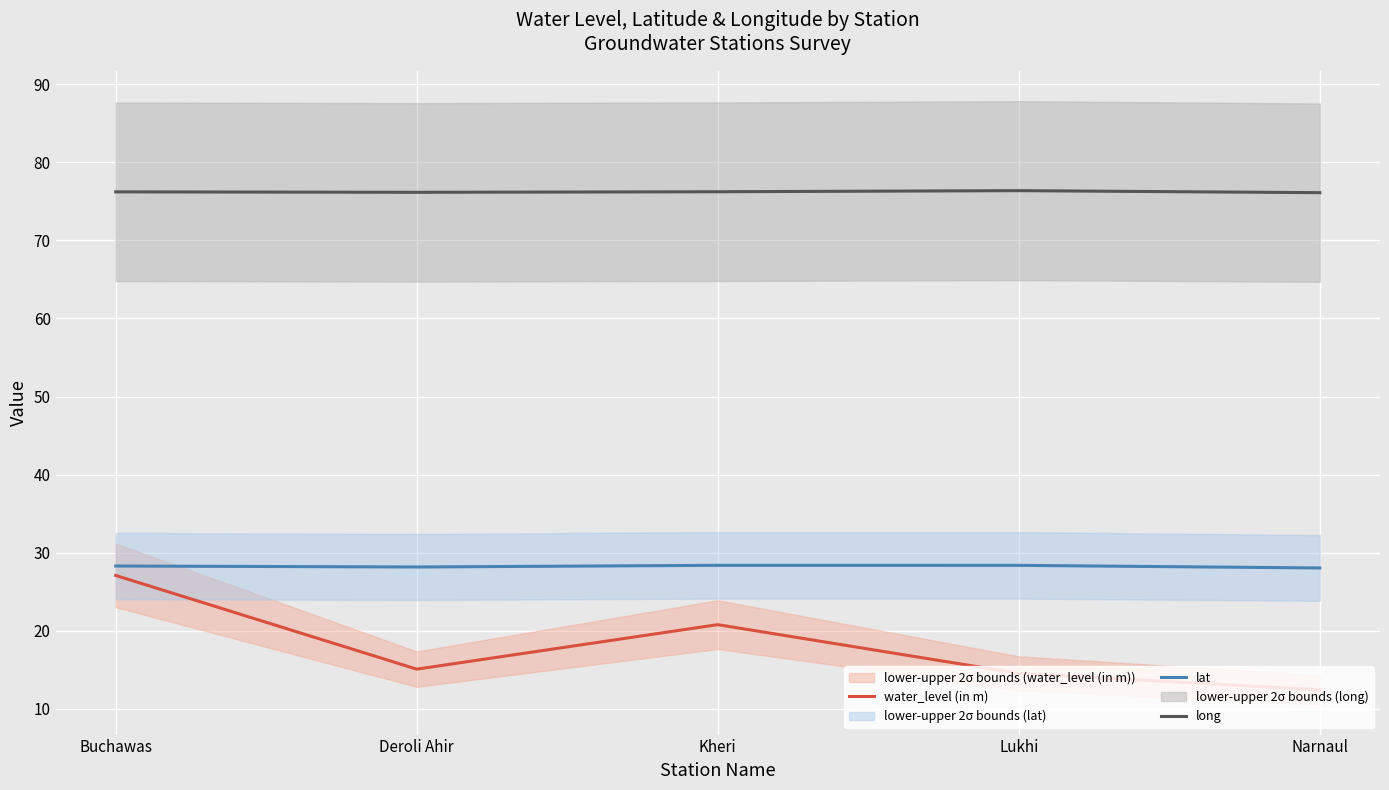

True or false: lat has more than 1 interior local peaks.

False